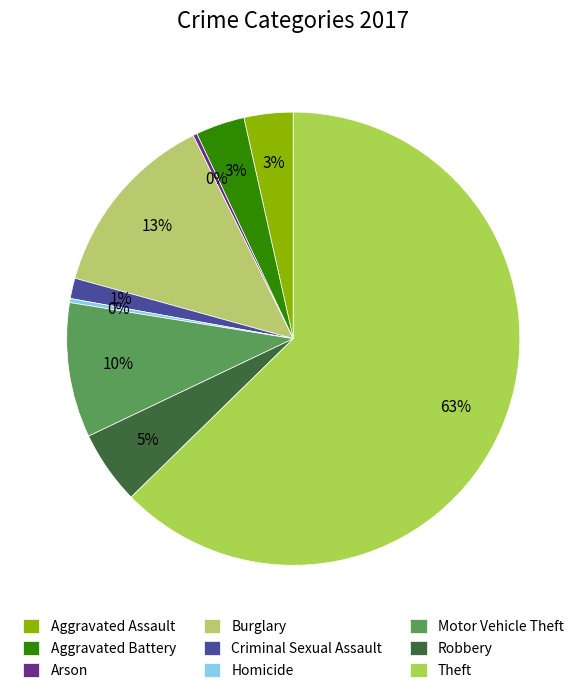

What percentage is NOT represented by Aggravated Assault?

96.5%